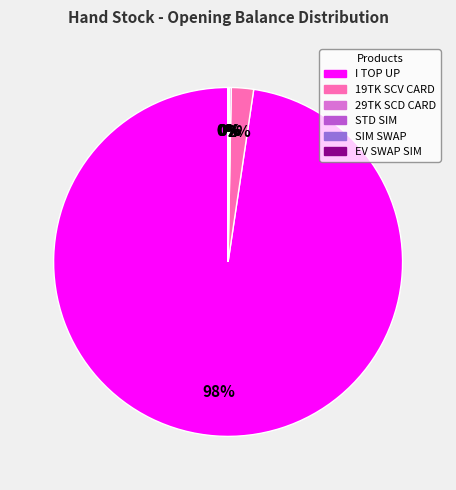

Which category has the biggest portion of the pie?

I TOP UP